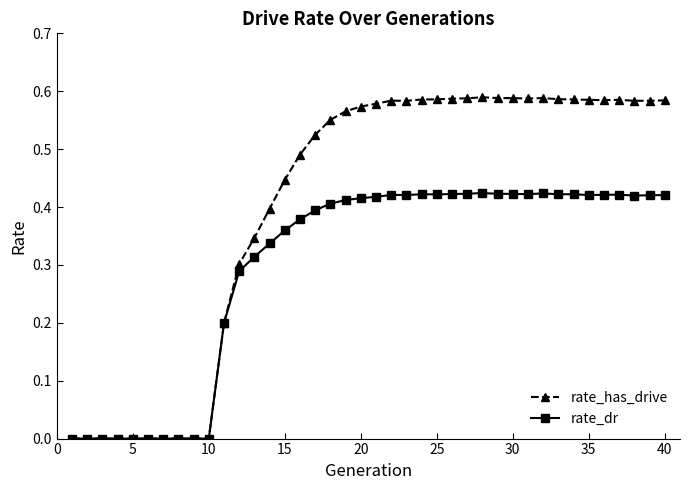

How many lines are shown in the chart?

2